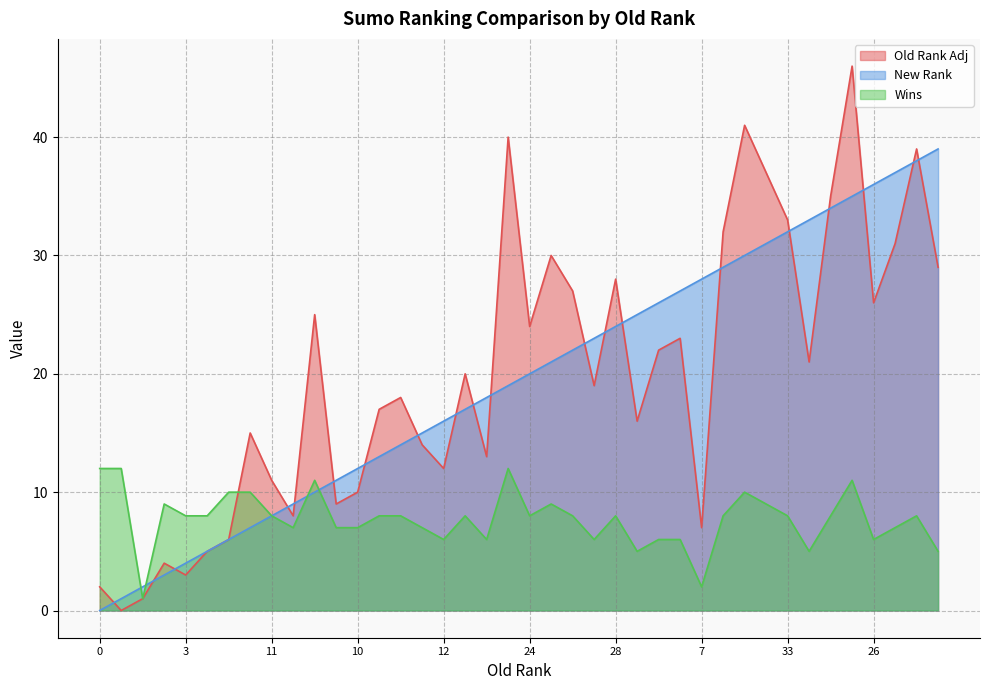

Which series has the largest range (max minus min)?

Old Rank Adj